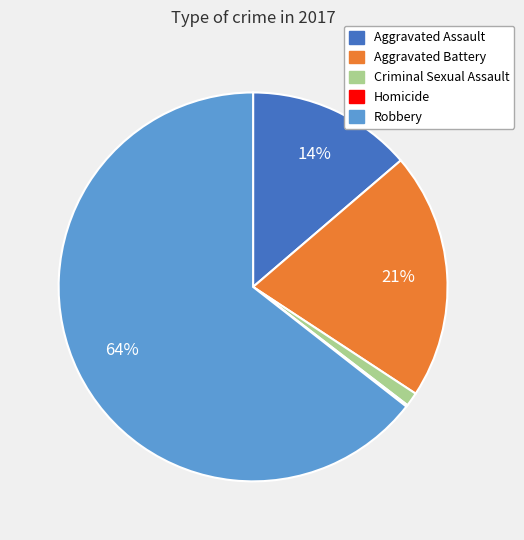

To the nearest percent, what is the average slice percentage?

20%